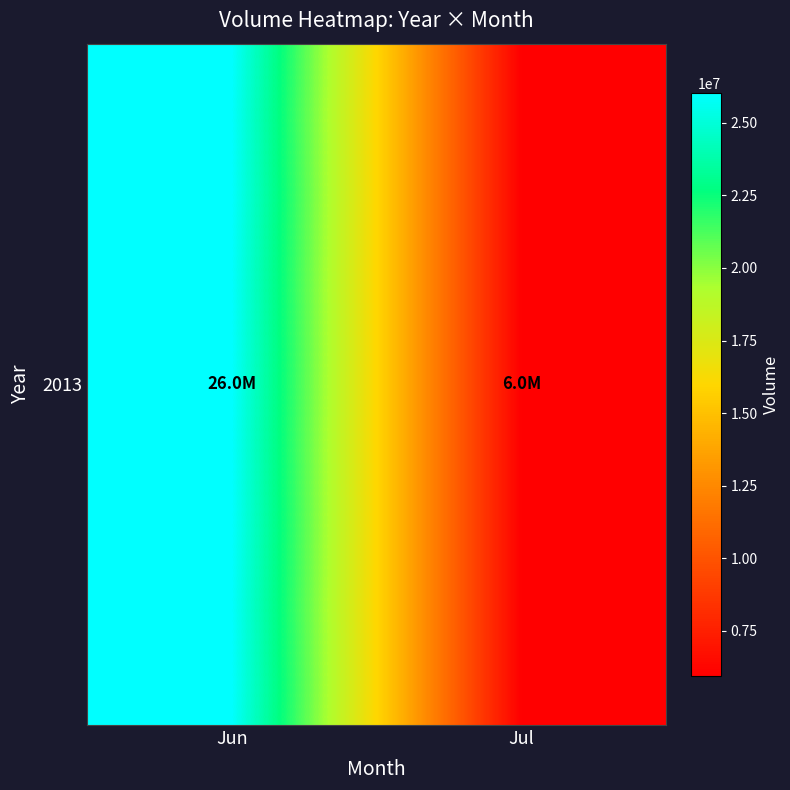

Between Jul and Jun, which is larger?

Jun